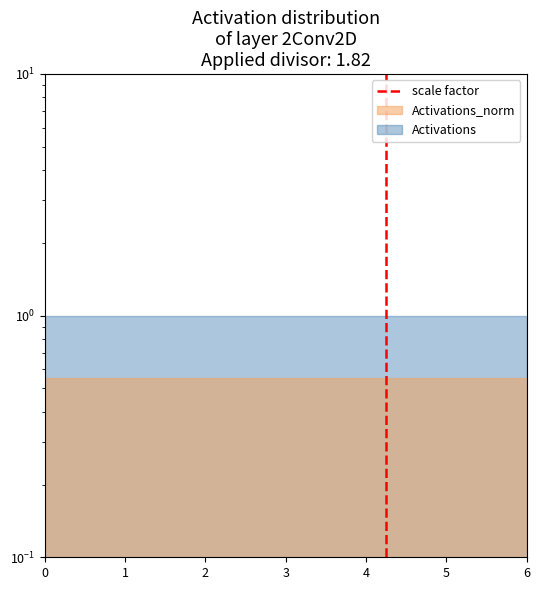

What is the sum of all values?

1